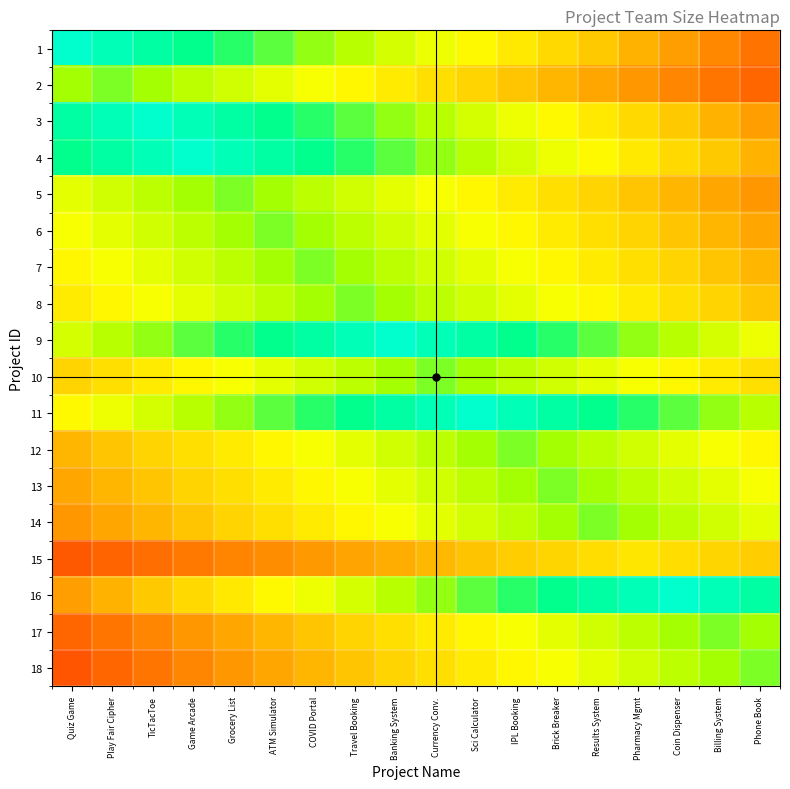

Between Grocery List and Sci Calculator, which series saw the biggest shift?

3